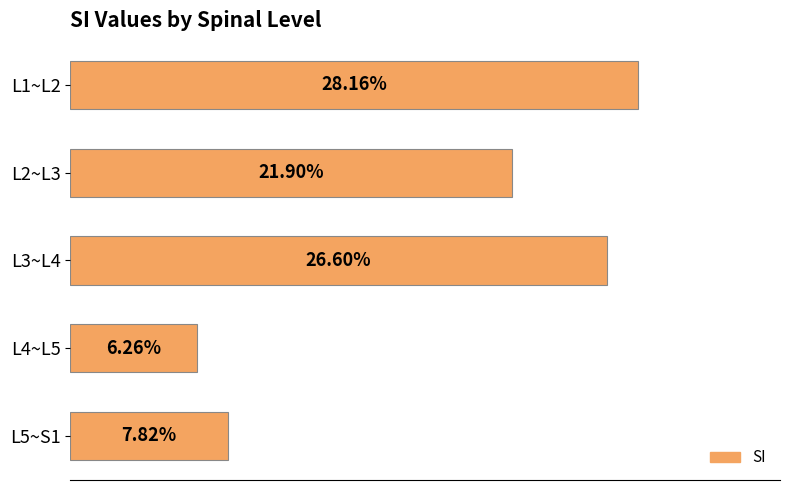

Rank the categories by value from highest to lowest.

L1~L2, L3~L4, L2~L3, L5~S1, L4~L5